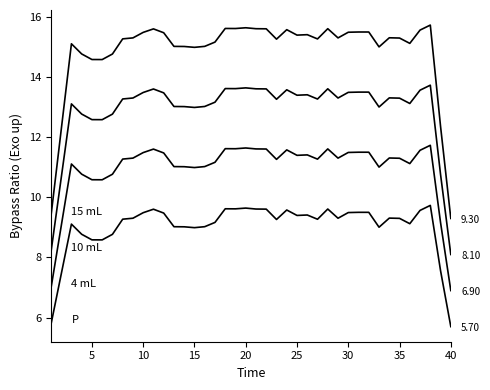

How many lines are shown in the chart?

4